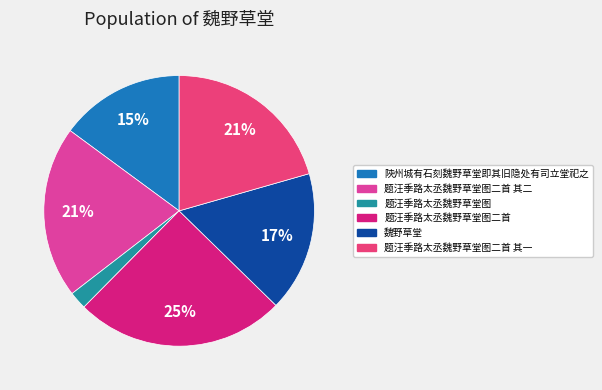

Does any single category account for the majority?

No